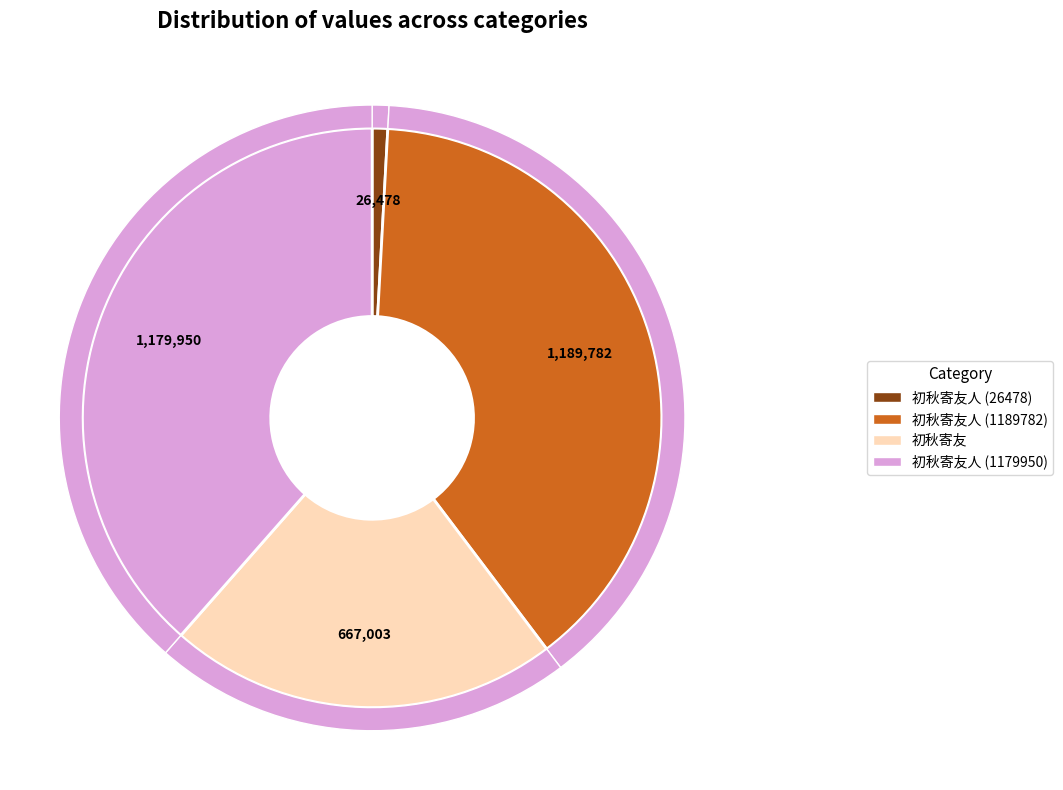

Which slice is the largest?

初秋寄友人 (1189782)